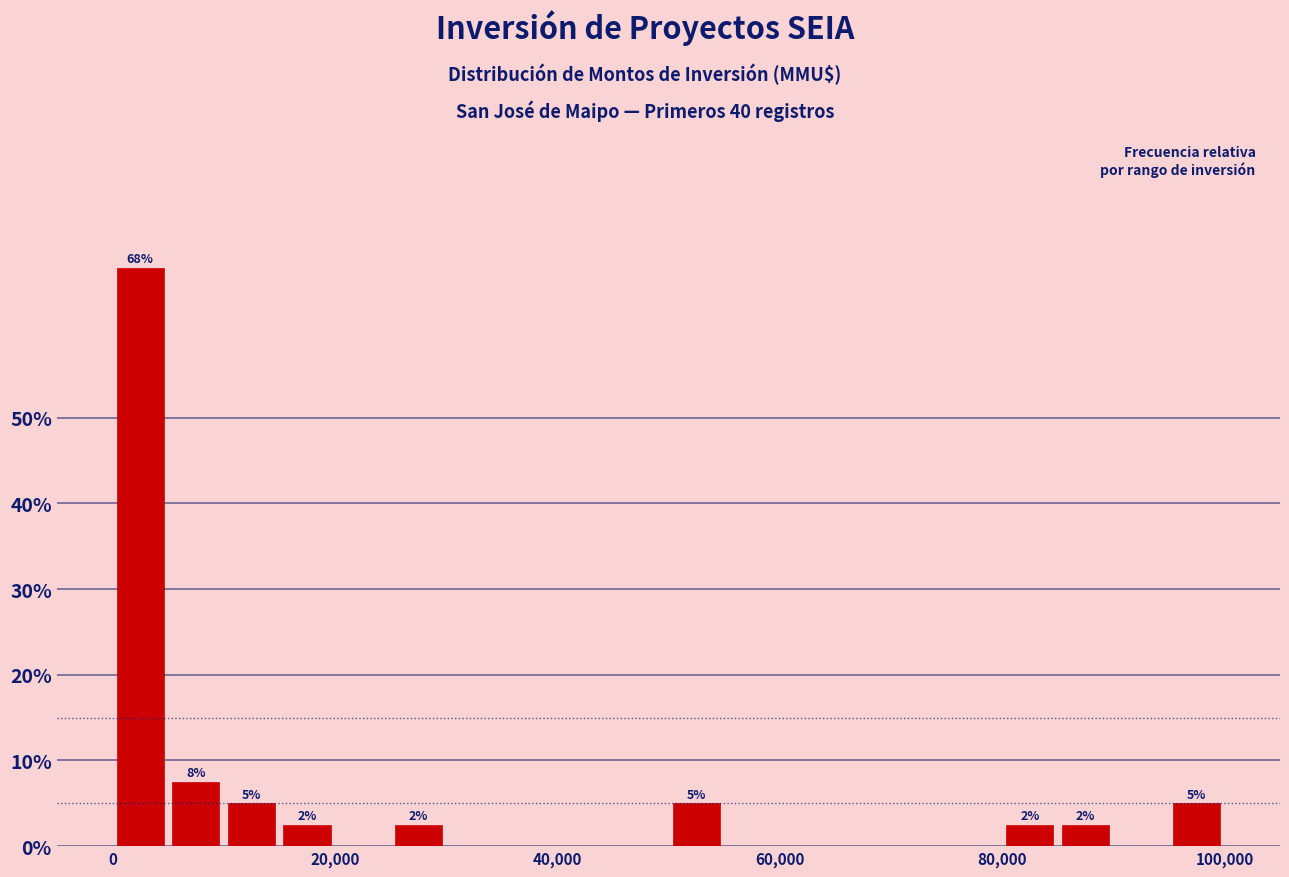

Read against the x-axis, roughly where is the centre of the tallest bar?

2000